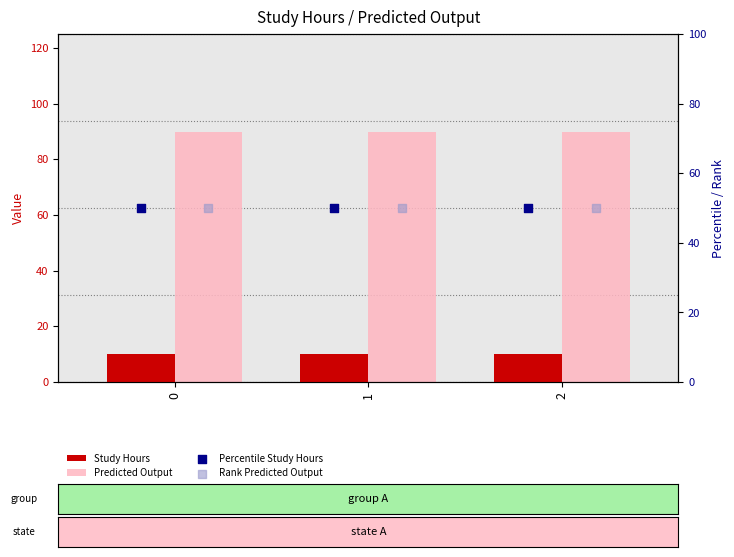

Which series has the largest Y range (max minus min)?

Study Hours